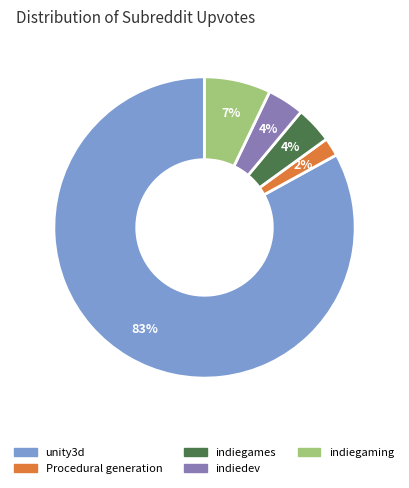

Which has a higher value, indiedev or unity3d?

unity3d